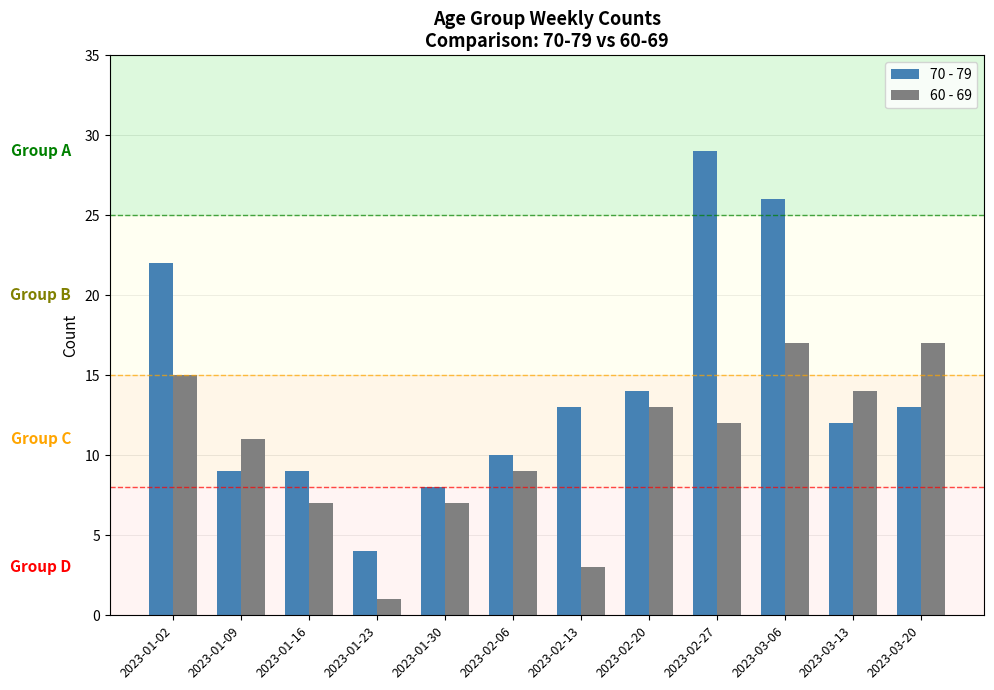

Rank the series at 2023-01-16 from highest to lowest value.

70 - 79, 60 - 69